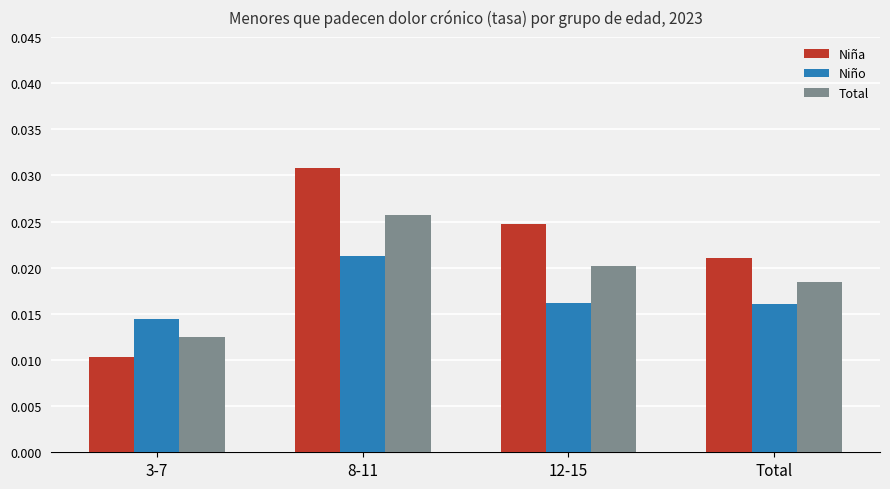

Is the value of Niño at 8-11 greater than the value of Niña at 8-11?

No